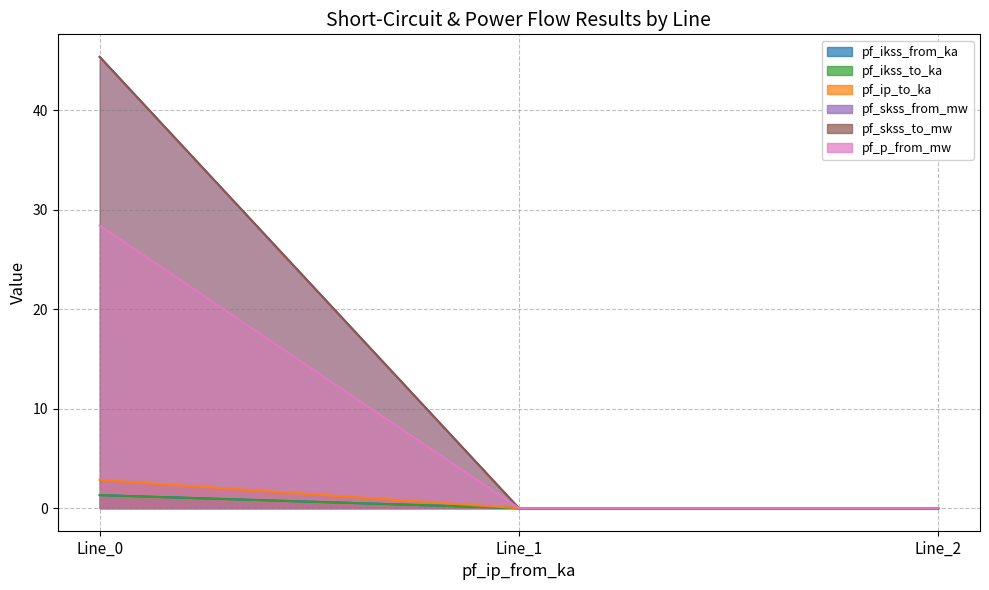

At how many categories does at least one series exceed 2?

1